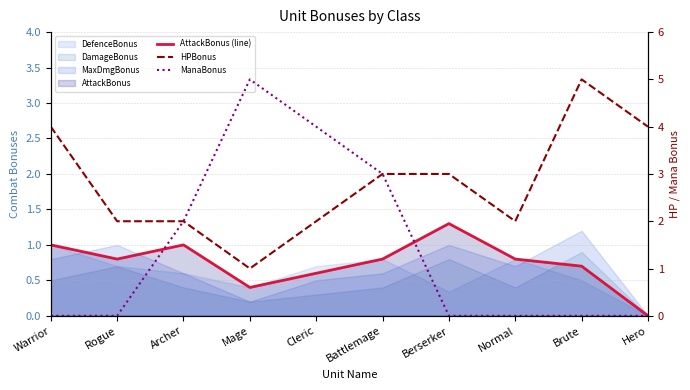

How many positive values does the ManaBonus series have?

4